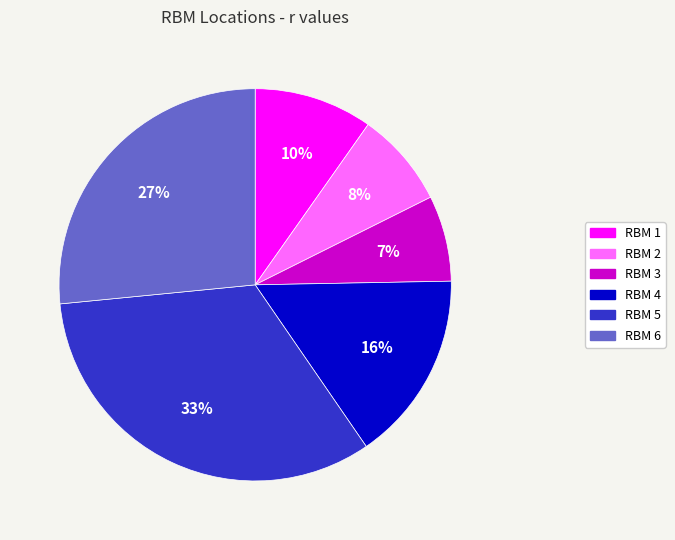

What is the smallest slice in the pie chart?

RBM 3